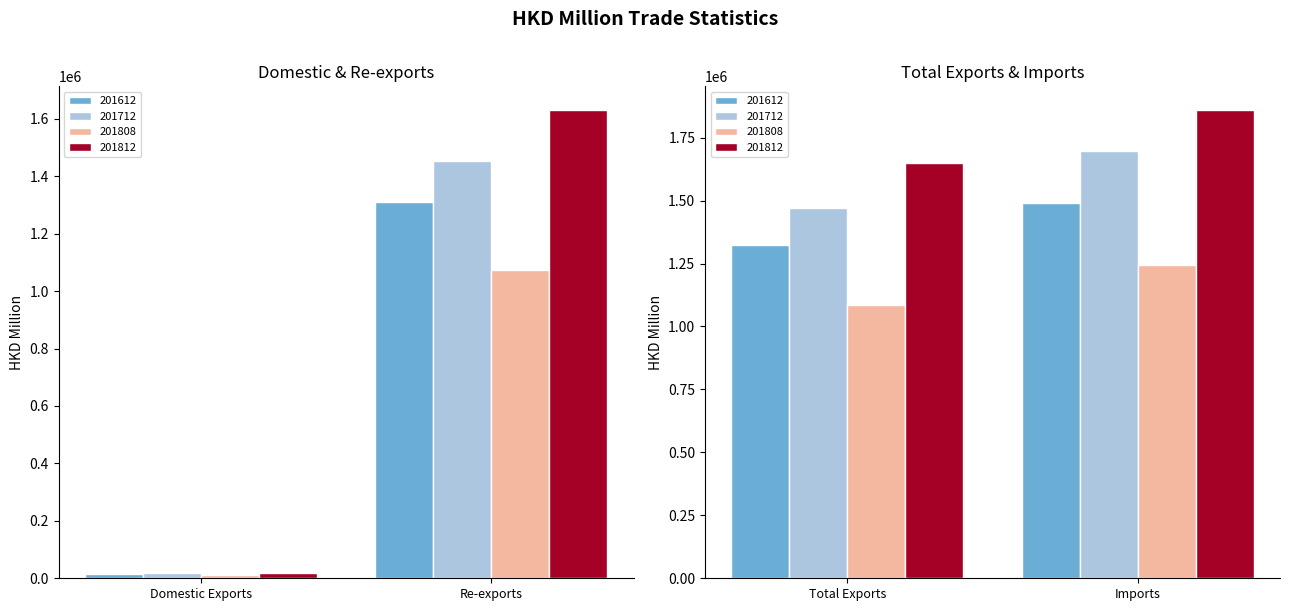

Rank the series by their maximum value, from highest to lowest.

201812, 201712, 201612, 201808